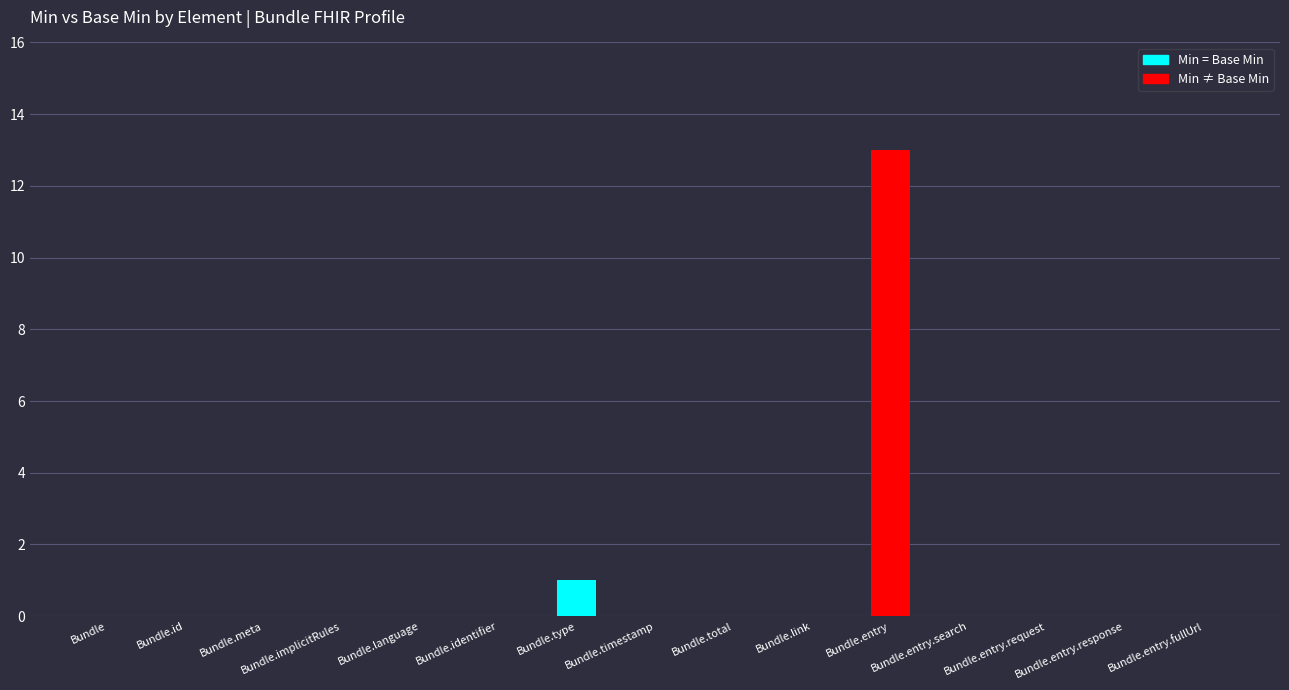

What is the difference between the values at Bundle.type and Bundle.entry.search?

1